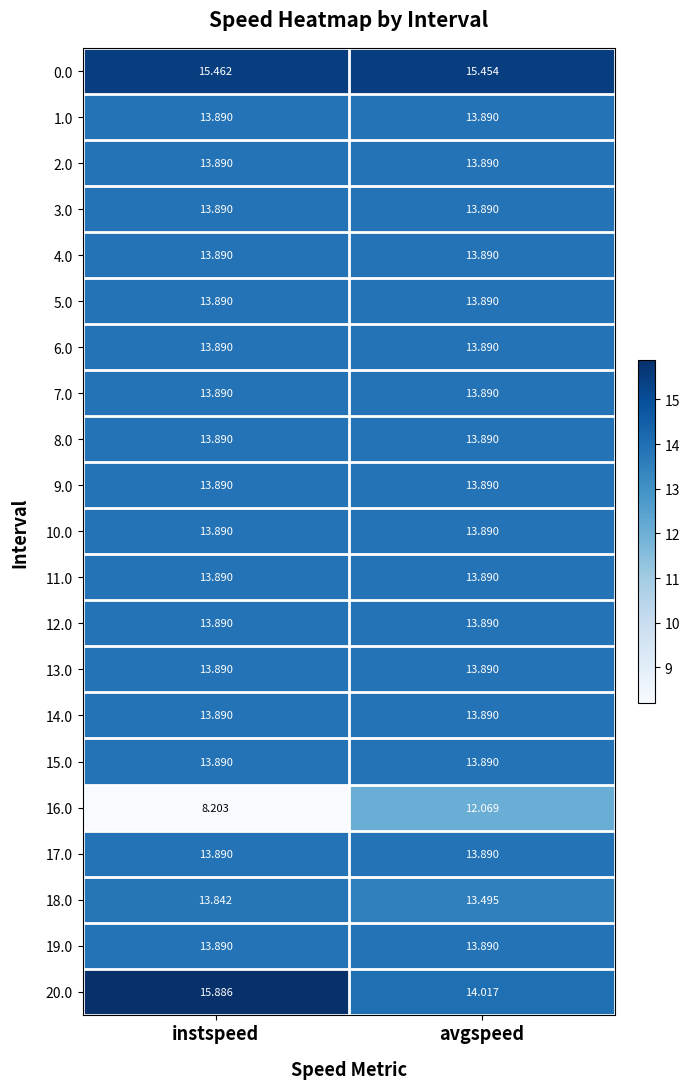

Which category has the lowest value across all series?

instspeed